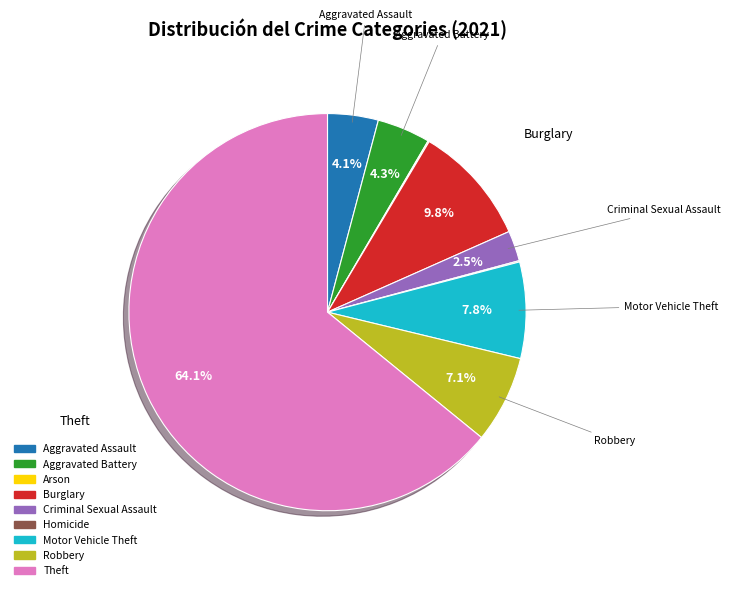

Does Theft account for over 50% of the chart?

Yes